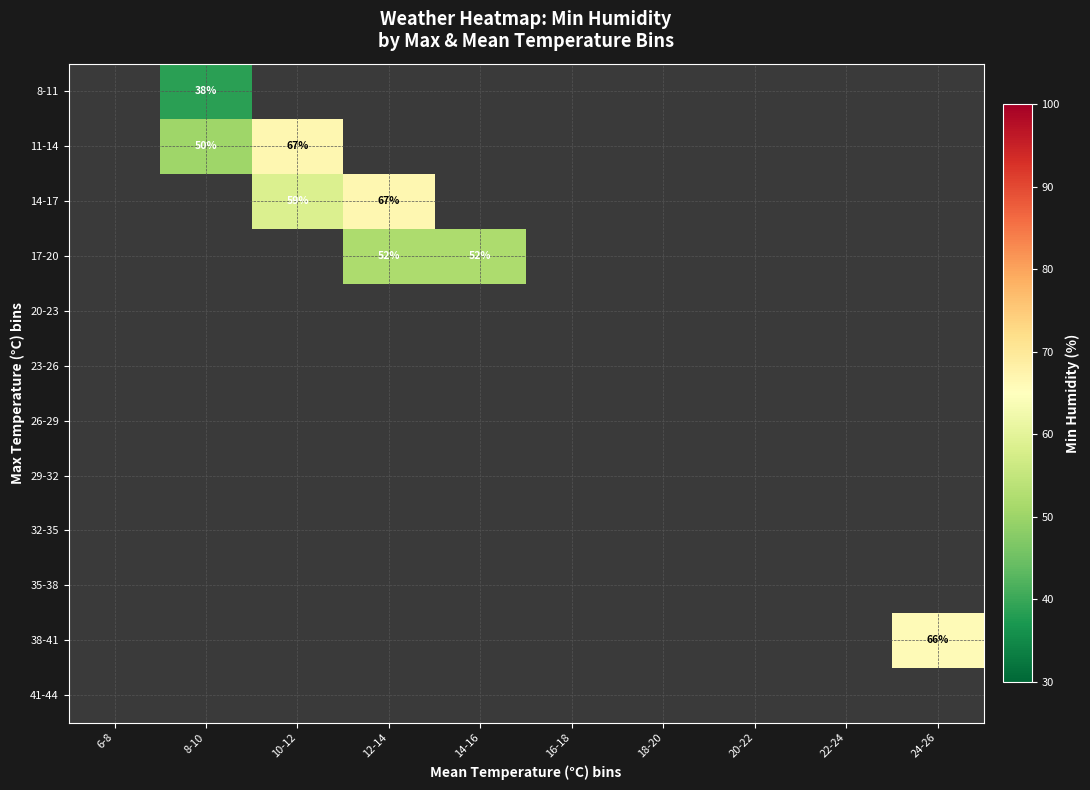

The 14-17 series shows 29.9 at 12-14. True or false?

False